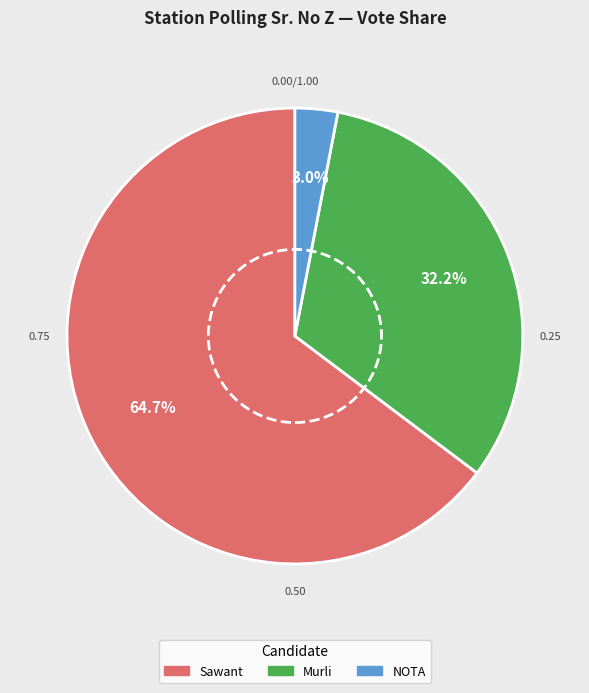

How many segments does this pie chart have?

3